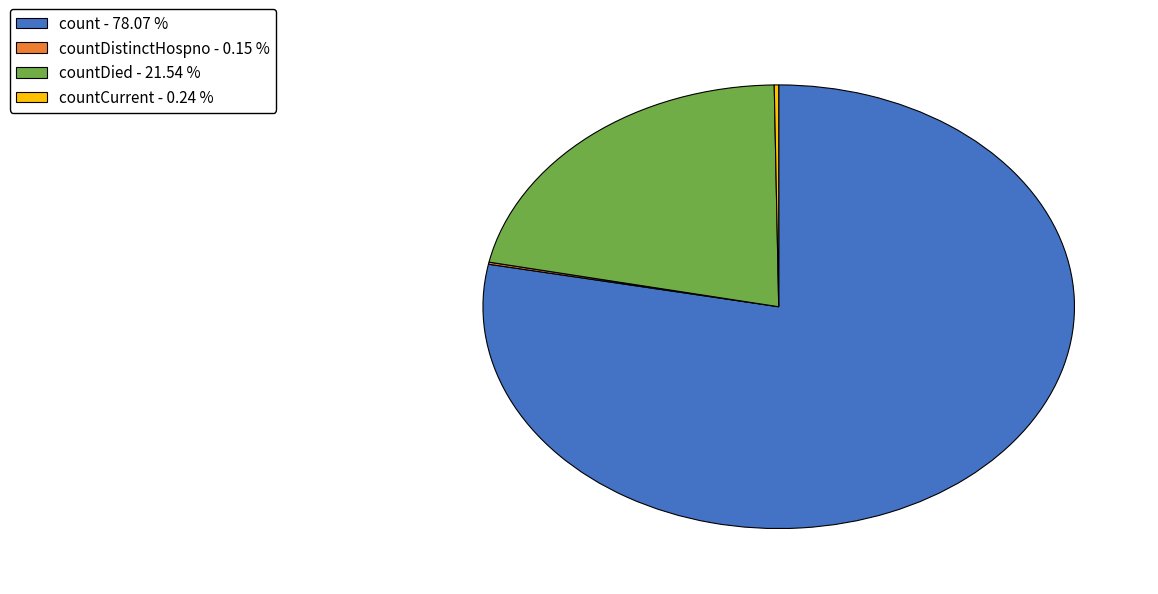

Does any single category account for the majority?

Yes